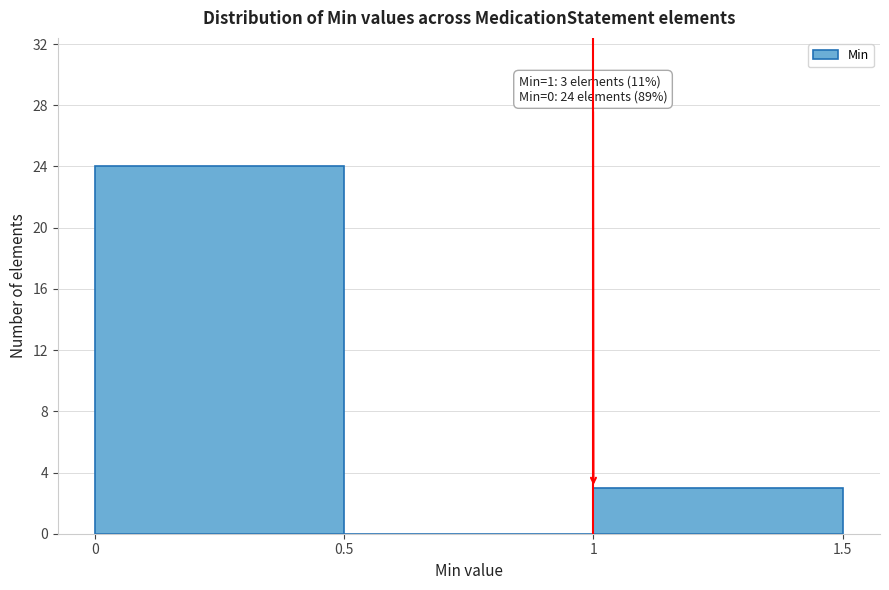

Reading left to right, extract all data points from this chart.

0=24	0.5=0	1=3